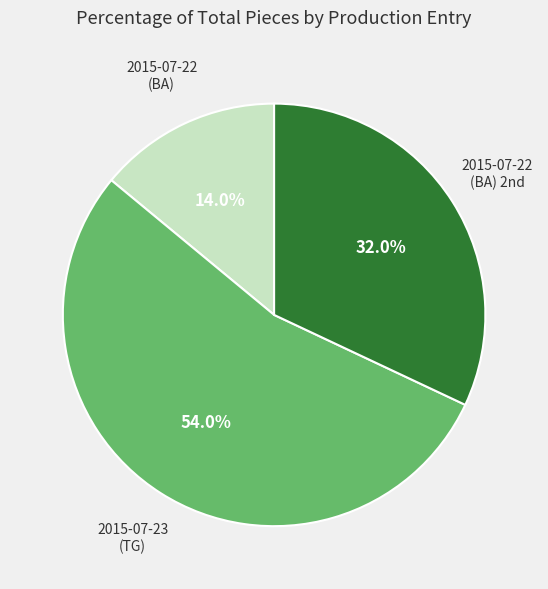

Is there any slice that represents more than half of the pie?

Yes